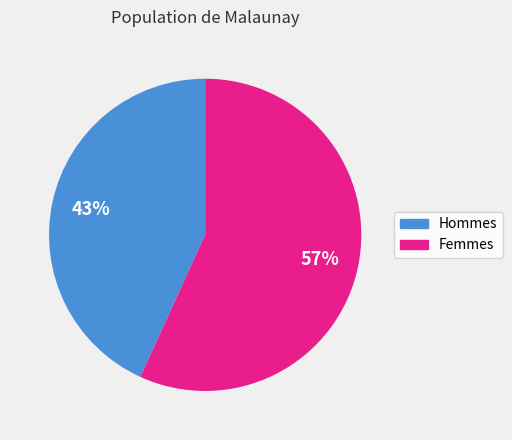

Between Hommes and Femmes, which is larger?

Femmes